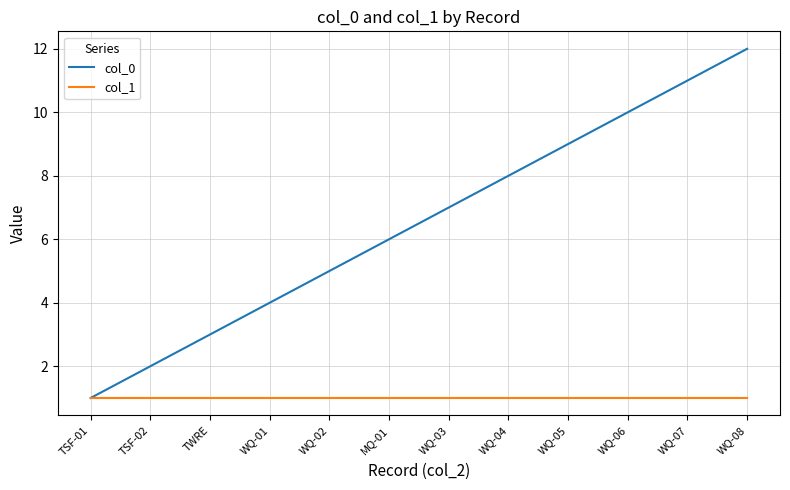

What position from the left is TWRE?

3